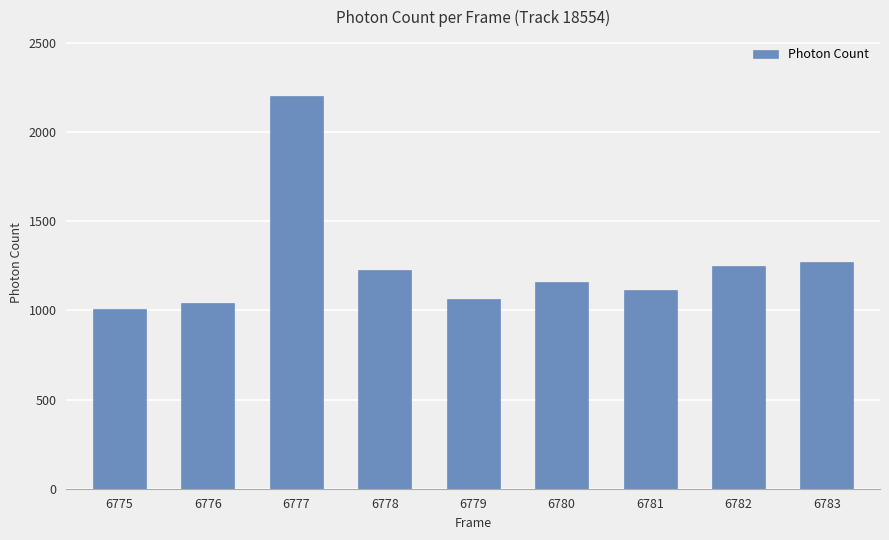

The value at 6780 is 1735.0. True or false?

False